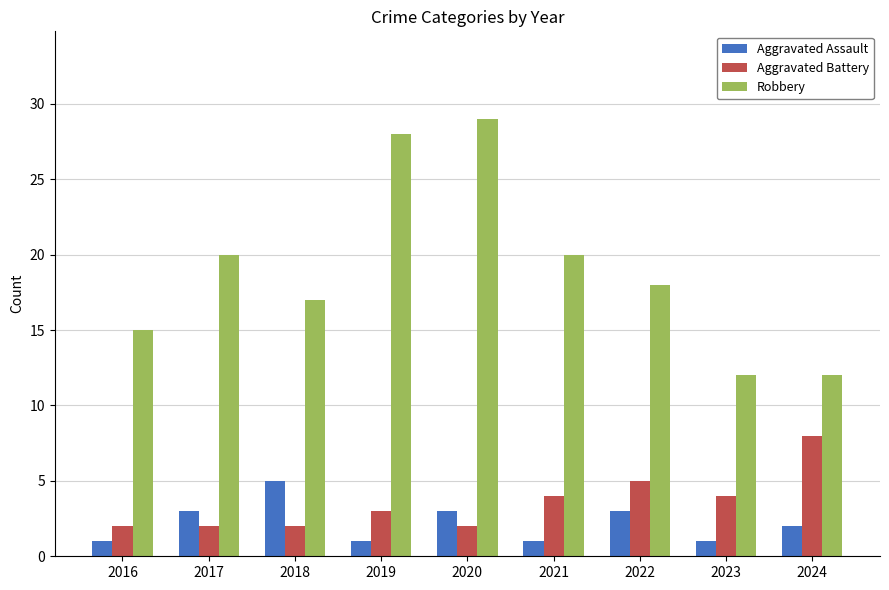

Reading right to left, extract all data points from this chart.

Aggravated Assault: 2	1	3	1	3	1	5	3	1
Aggravated Battery: 8	4	5	4	2	3	2	2	2
Robbery: 12	12	18	20	29	28	17	20	15